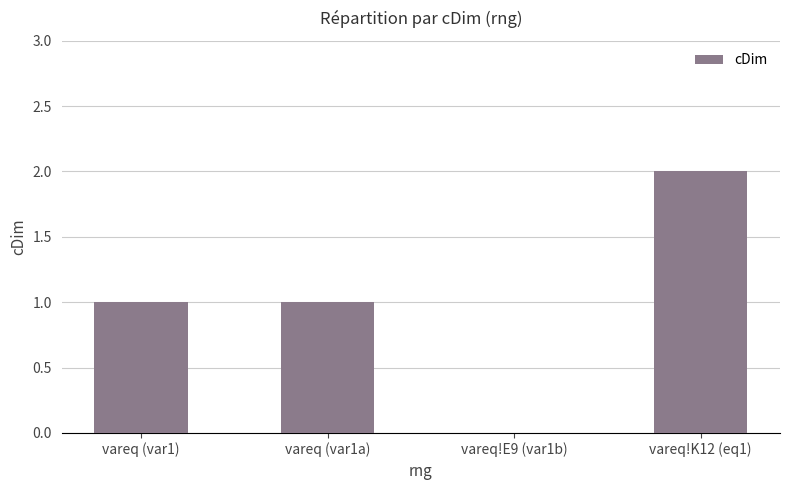

Which has a higher value, vareq!K12 (eq1) or vareq (var1)?

vareq!K12 (eq1)